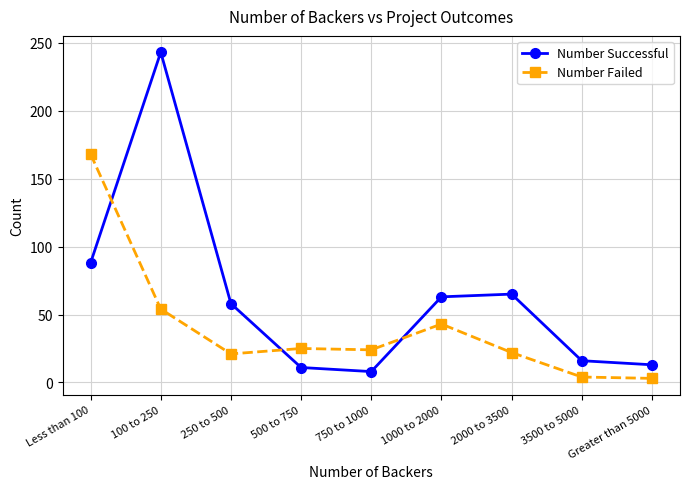

How many lines are shown in the chart?

2